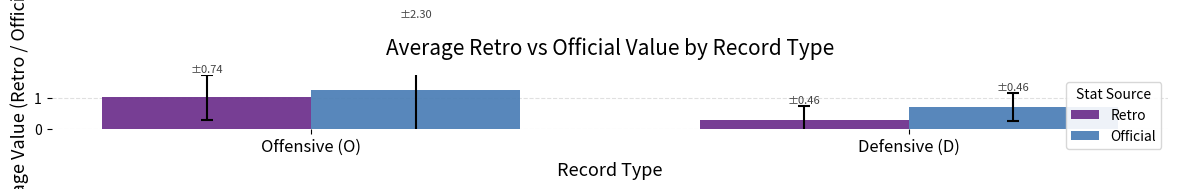

Rank the categories by Official value from lowest to highest.

Defensive (D), Offensive (O)